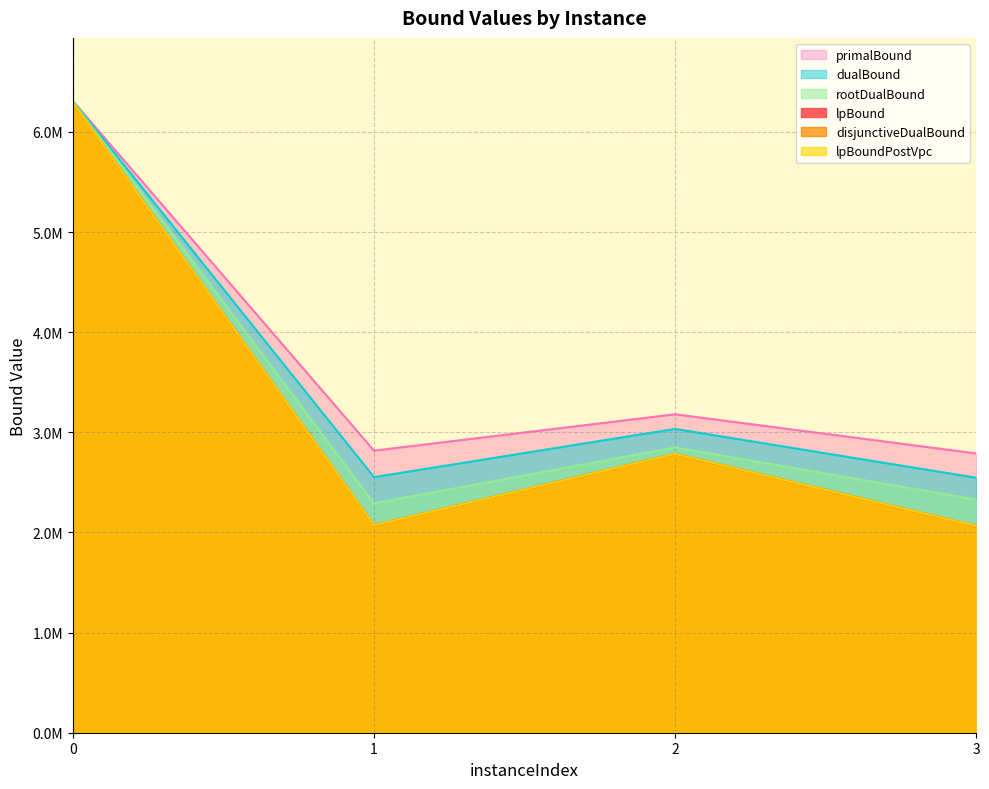

What is the sum of the disjunctiveDualBound values at 0 and 3?

8354709.4